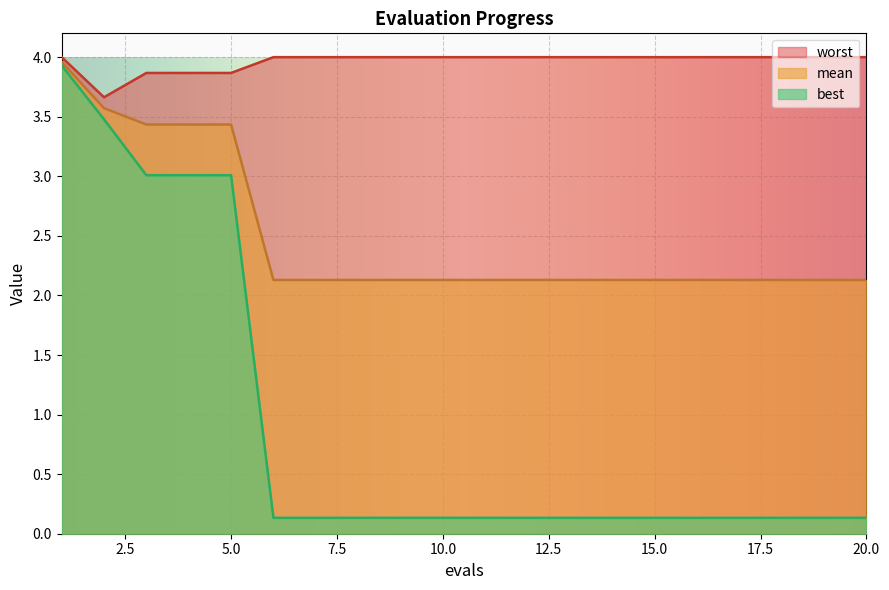

What is the value of the worst point at the 10th from the left?

4.0